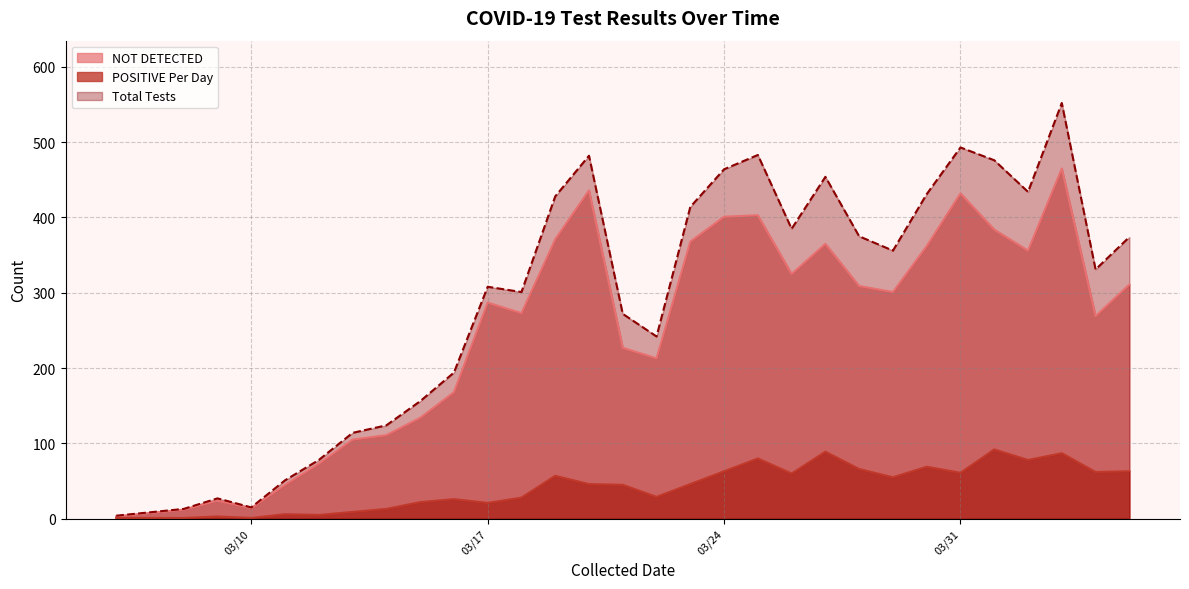

True or false: NOT DETECTED and Total Tests cross at least once.

False